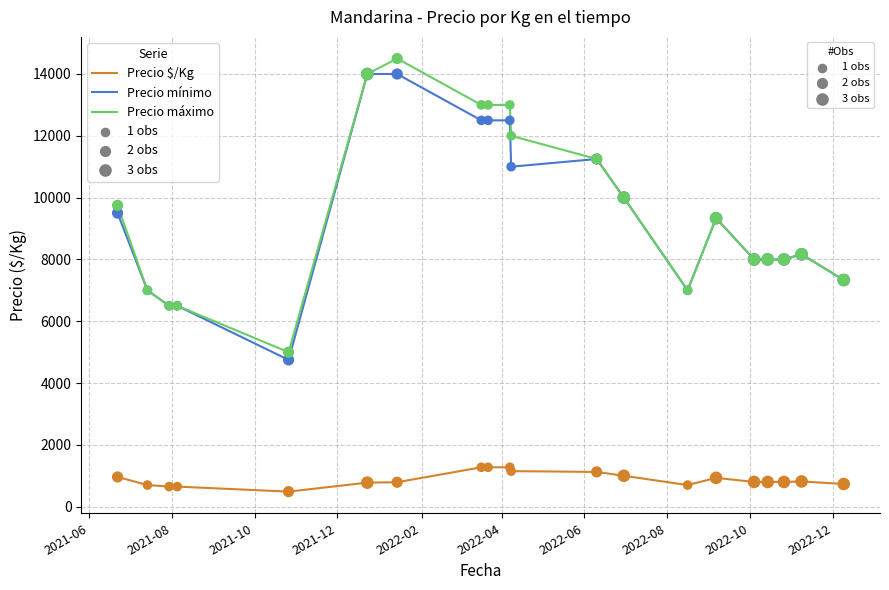

What is the maximum value shown in the chart?

14500.0